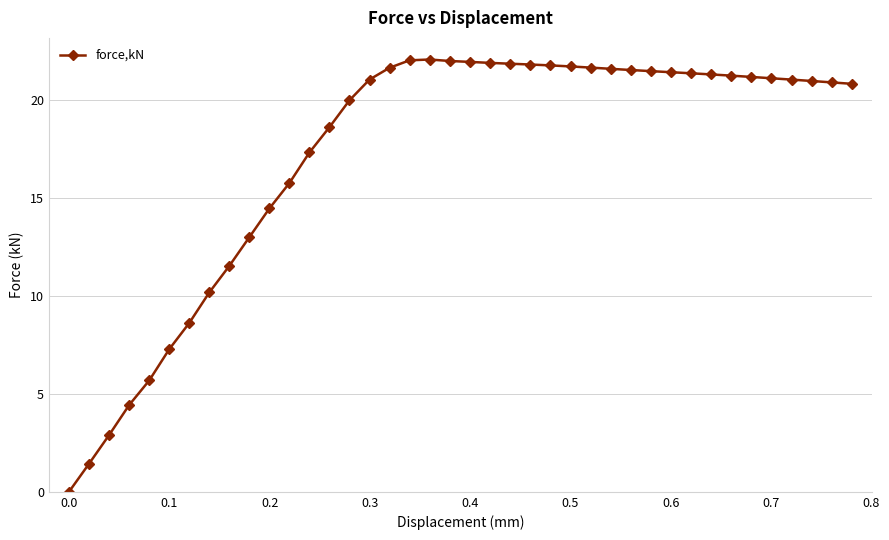

What is the maximum value shown in the chart?

22.1